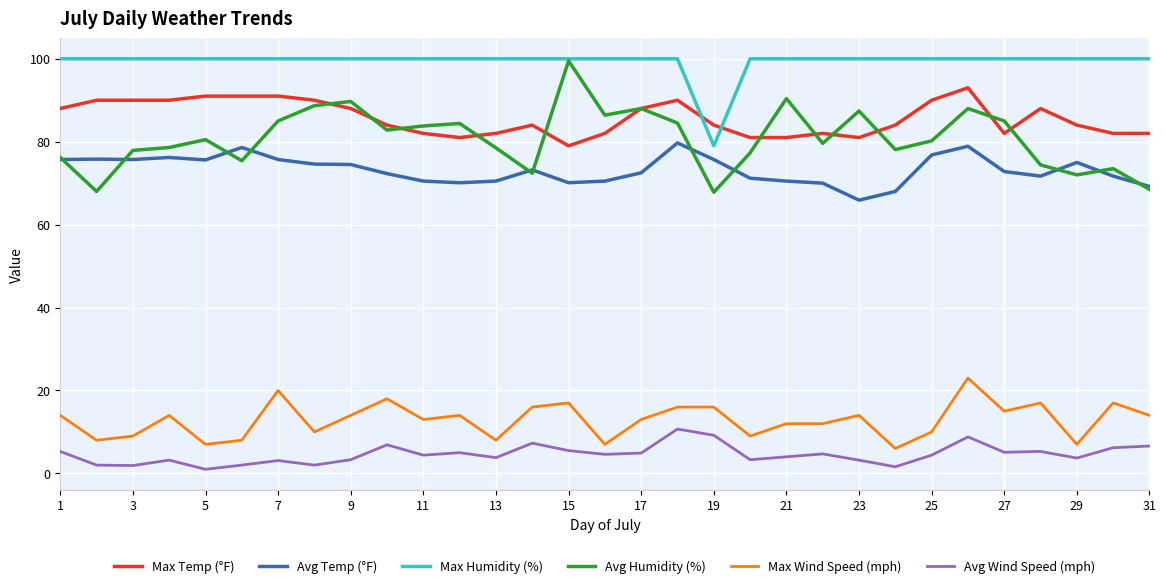

What is the greatest value displayed?

100.0